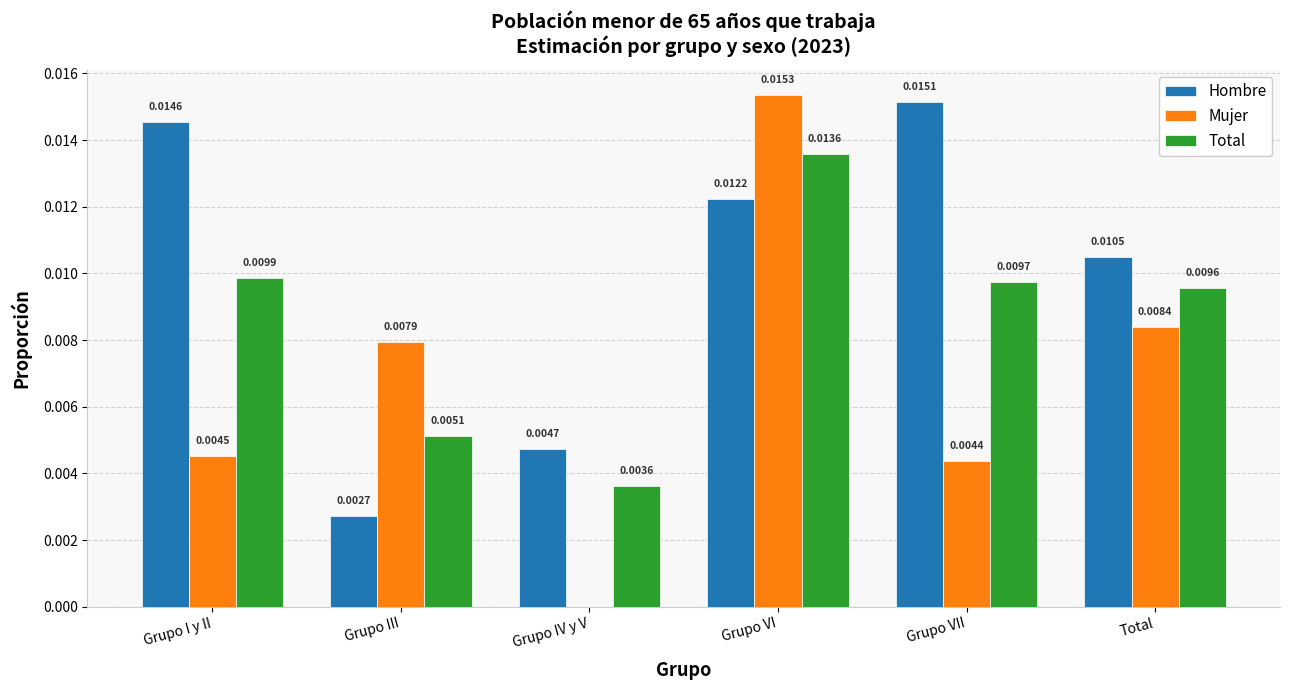

At which label does Mujer reach its peak?

Grupo VI